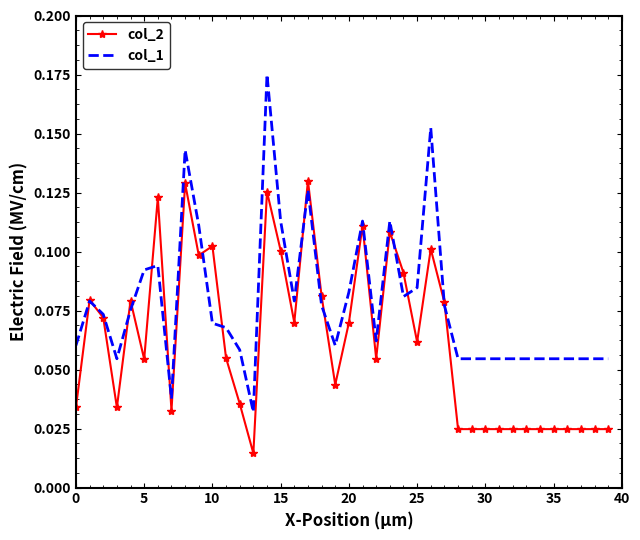

List the series in order of their peak value, highest first.

col_1, col_2